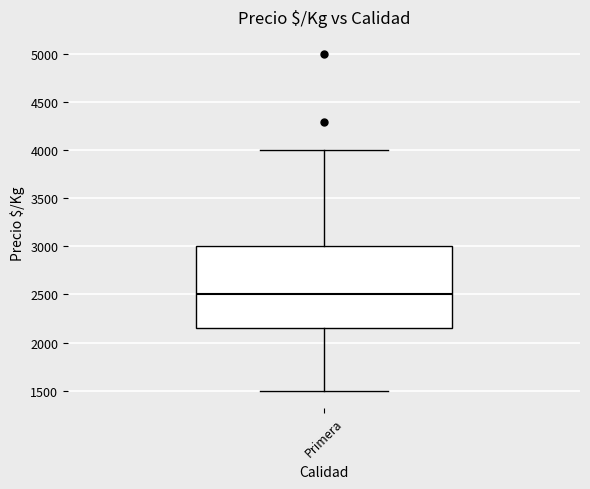

Read this box plot against the y-axis: the position of the median line, the range covered by the box, and the ends of both whiskers. The values are not printed on the chart, so give them approximately, as read against the axis.

median 2500, box 2150 to 3000, whiskers 1500 to 4000